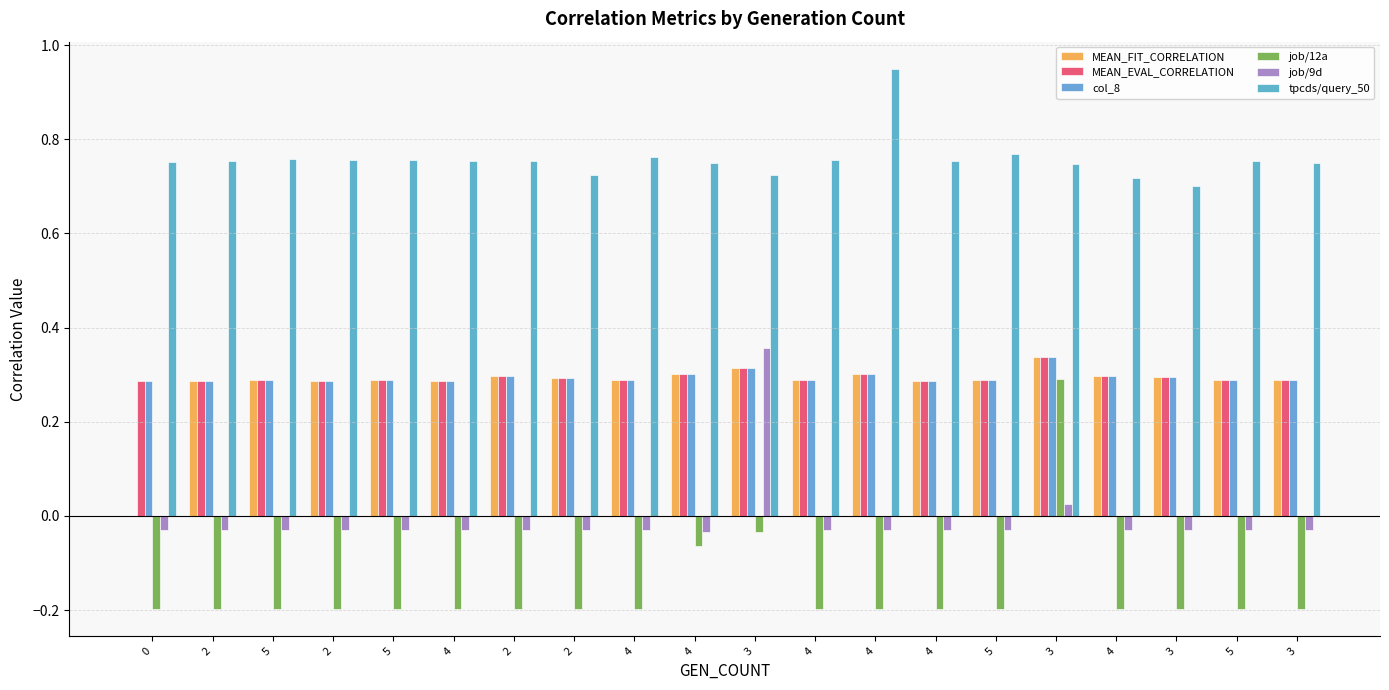

What are all the series names shown in the legend?

MEAN_FIT_CORRELATION, MEAN_EVAL_CORRELATION, col_8, job/12a, job/9d, tpcds/query_50